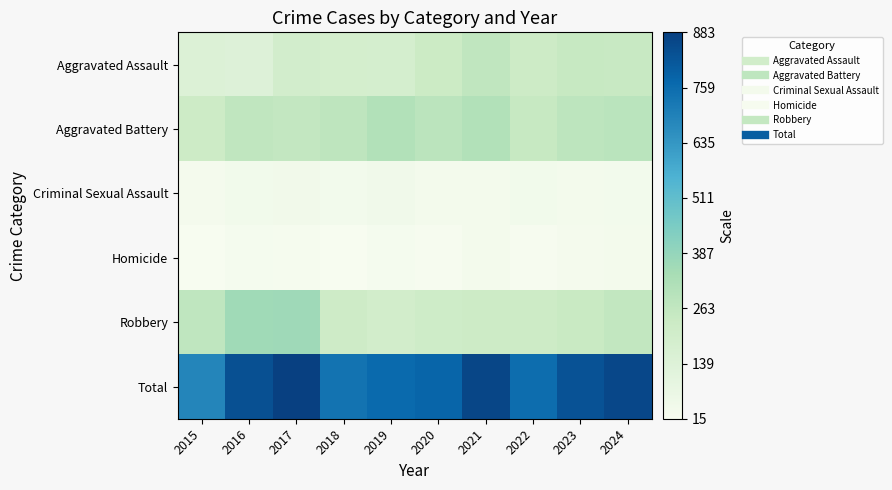

Which has a higher value, 2020 or 2023?

2023